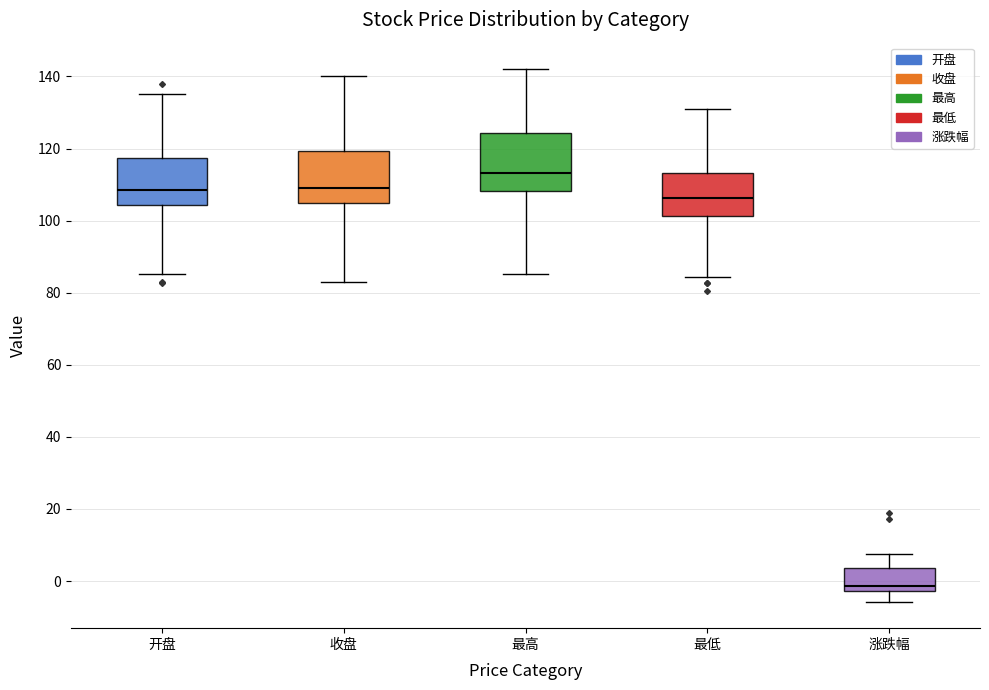

Which box has the lowest median line?

涨跌幅